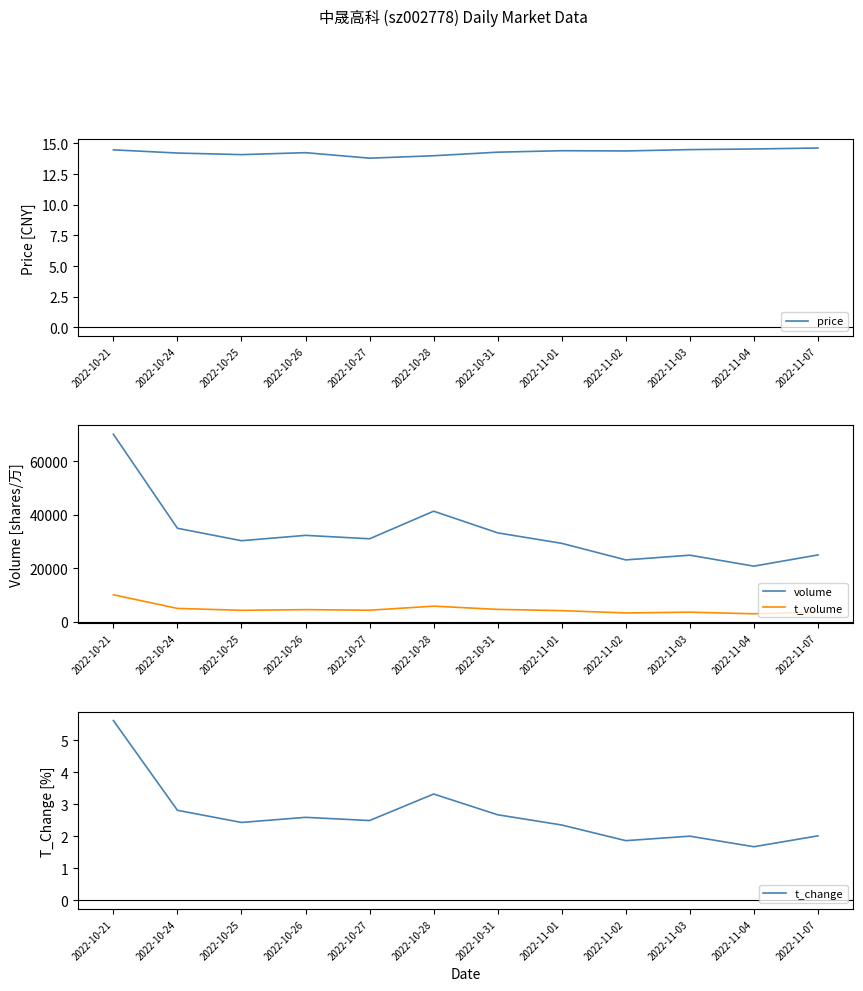

Reading left to right, list all the values displayed in this chart.

price: 2022-10-21=14.5	2022-10-24=14.2	2022-10-25=14.1	2022-10-26=14.2	2022-10-27=13.8	2022-10-28=14.0	2022-10-31=14.3	2022-11-01=14.4	2022-11-02=14.4	2022-11-03=14.5	2022-11-04=14.6	2022-11-07=14.6
volume: 2022-10-21=70163.0	2022-10-24=35004.0	2022-10-25=30355.0	2022-10-26=32354.0	2022-10-27=31073.0	2022-10-28=41396.0	2022-10-31=33286.0	2022-11-01=29369.0	2022-11-02=23174.0	2022-11-03=24938.0	2022-11-04=20836.0	2022-11-07=25033.0
t_volume: 2022-10-21=10126.0	2022-10-24=5026.0	2022-10-25=4313.0	2022-10-26=4572.0	2022-10-27=4352.0	2022-10-28=5872.0	2022-10-31=4665.0	2022-11-01=4197.0	2022-11-02=3335.0	2022-11-03=3610.0	2022-11-04=3022.0	2022-11-07=3674.0
t_change: 2022-10-21=5.6	2022-10-24=2.8	2022-10-25=2.4	2022-10-26=2.6	2022-10-27=2.5	2022-10-28=3.3	2022-10-31=2.7	2022-11-01=2.4	2022-11-02=1.9	2022-11-03=2.0	2022-11-04=1.7	2022-11-07=2.0